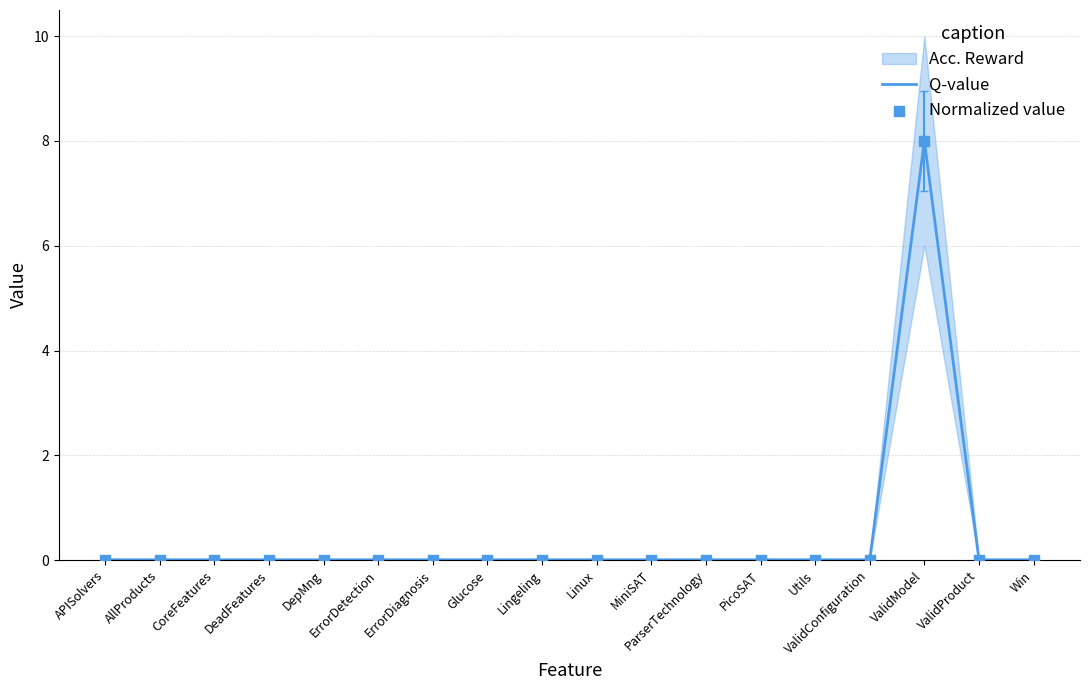

Which series has the largest Y range (max minus min)?

Q-value